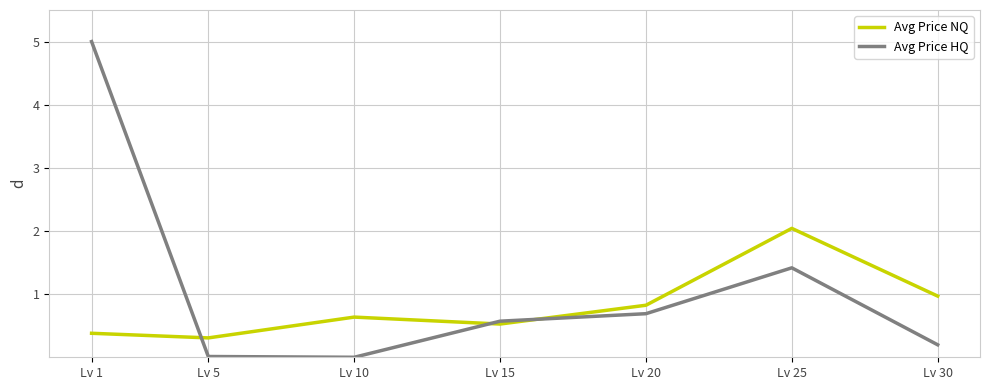

True or false: Avg Price HQ and Avg Price NQ intersect in this chart.

True